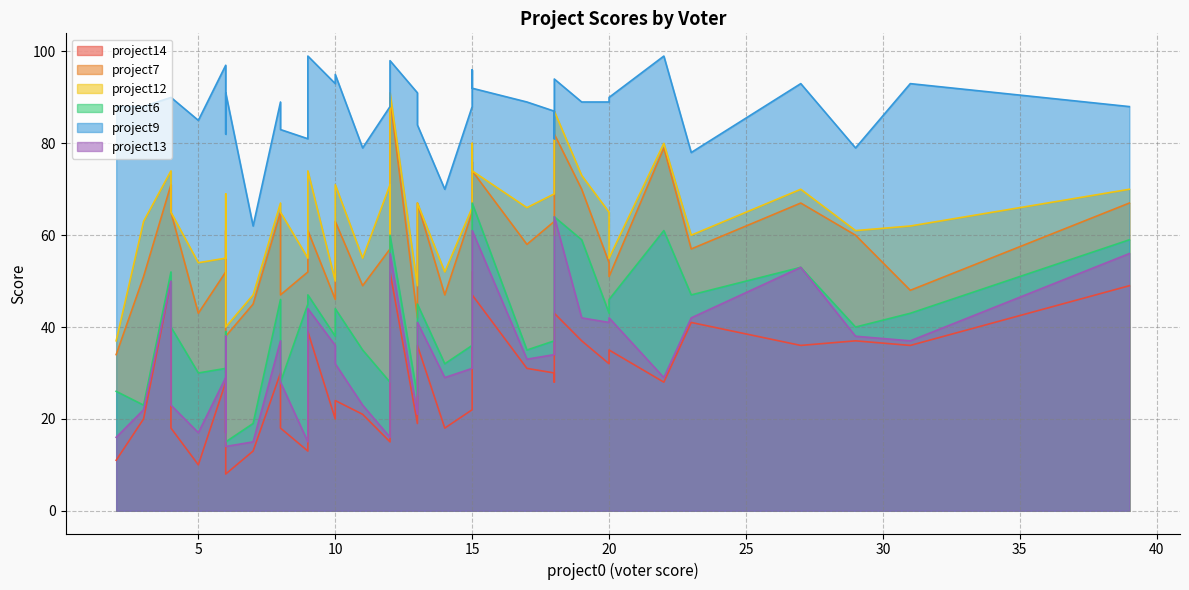

Is the value of project6 at 7 greater than the value of project9 at 27?

No